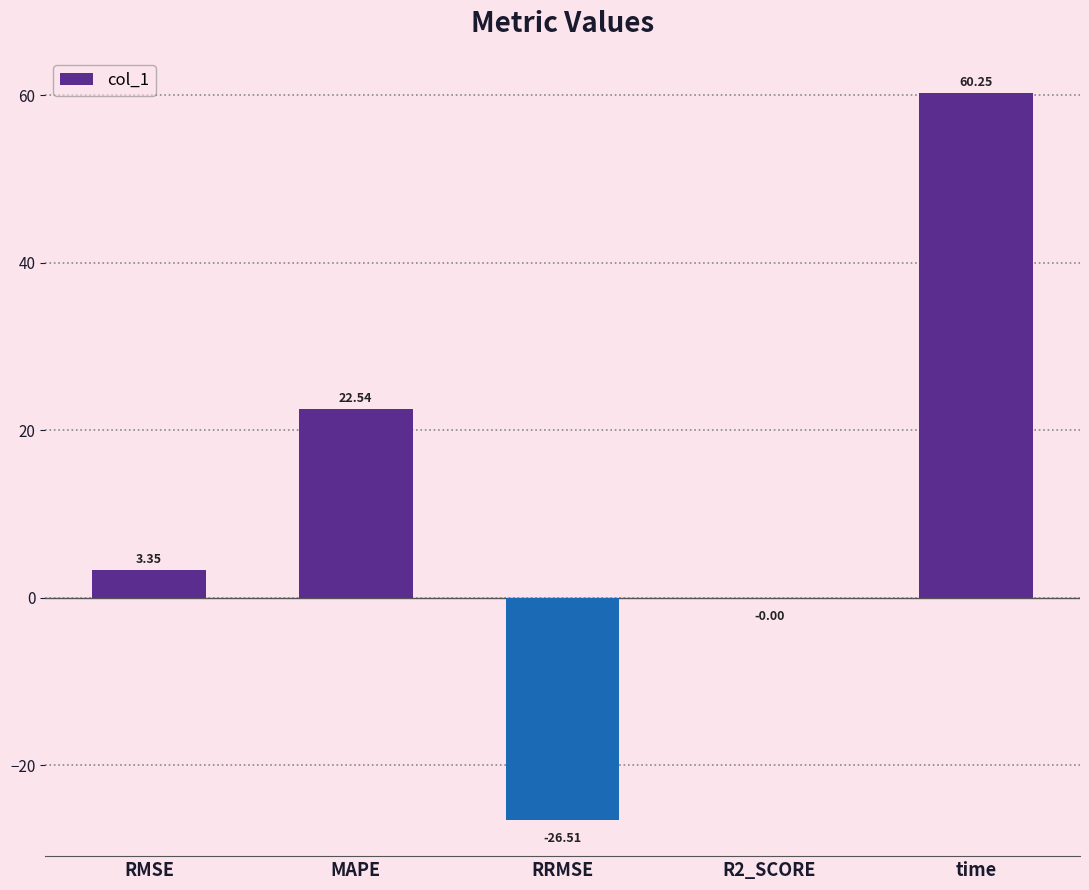

What is the sum of the values at RRMSE and R2_SCORE?

-26.5